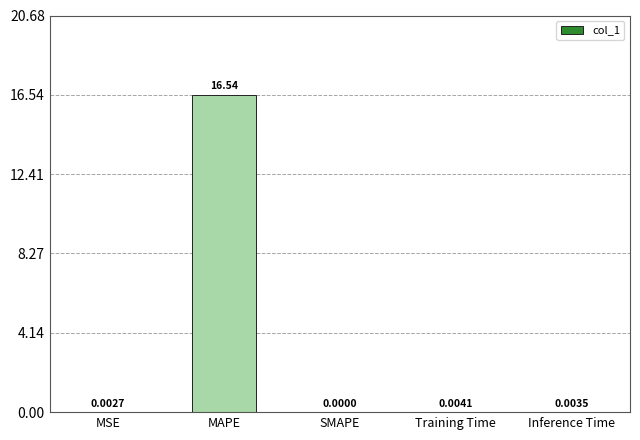

What is the sum of all values?

16.6